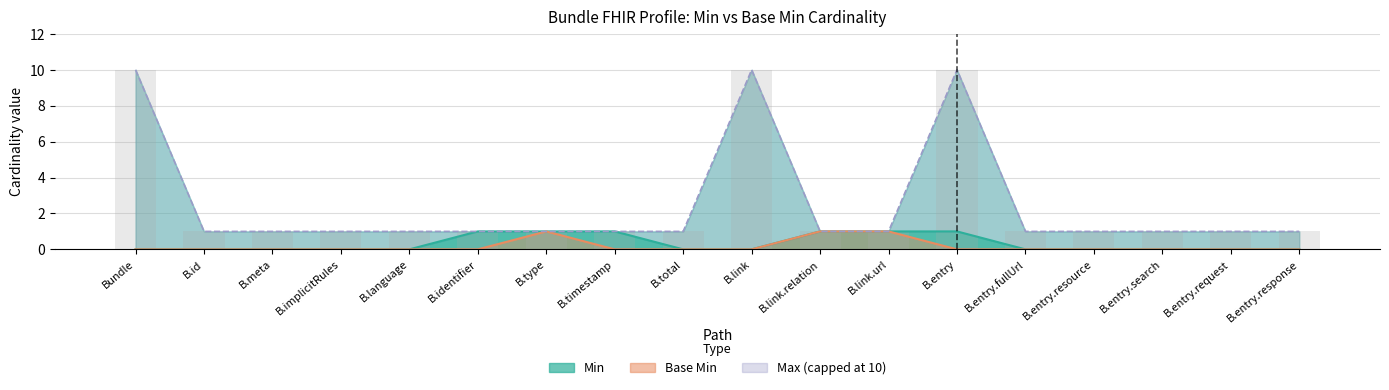

Reading left to right, what are all the values shown in this chart?

Min: Bundle=0	B.id=0	B.meta=0	B.implicitRules=0	B.language=0	B.identifier=1	B.type=1	B.timestamp=1	B.total=0	B.link=0	B.link.relation=1	B.link.url=1	B.entry=1	B.entry.fullUrl=0	B.entry.resource=0	B.entry.search=0	B.entry.request=0	B.entry.response=0
Base Min: Bundle=0	B.id=0	B.meta=0	B.implicitRules=0	B.language=0	B.identifier=0	B.type=1	B.timestamp=0	B.total=0	B.link=0	B.link.relation=1	B.link.url=1	B.entry=0	B.entry.fullUrl=0	B.entry.resource=0	B.entry.search=0	B.entry.request=0	B.entry.response=0
Max (capped at 10): Bundle=10	B.id=1	B.meta=1	B.implicitRules=1	B.language=1	B.identifier=1	B.type=1	B.timestamp=1	B.total=1	B.link=10	B.link.relation=1	B.link.url=1	B.entry=10	B.entry.fullUrl=1	B.entry.resource=1	B.entry.search=1	B.entry.request=1	B.entry.response=1